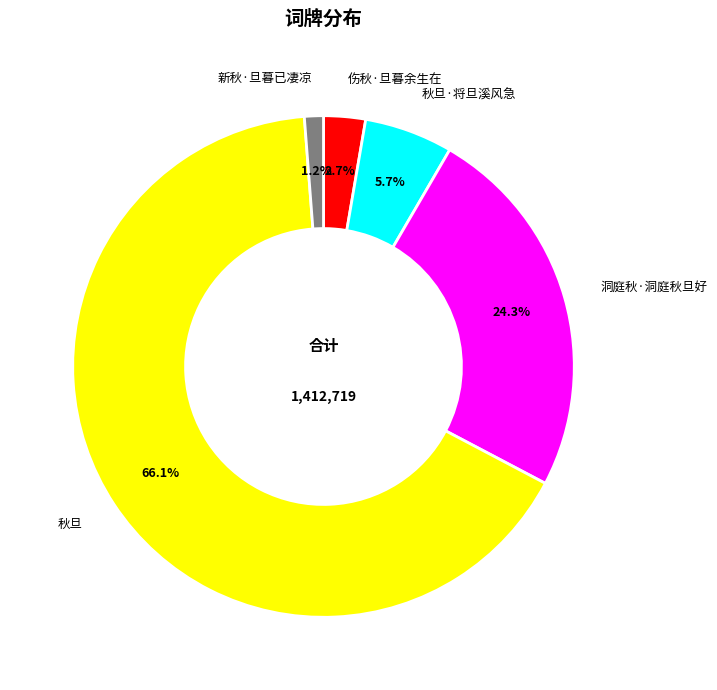

To the nearest percent, what is the difference between the largest and smallest slice percentages?

65%